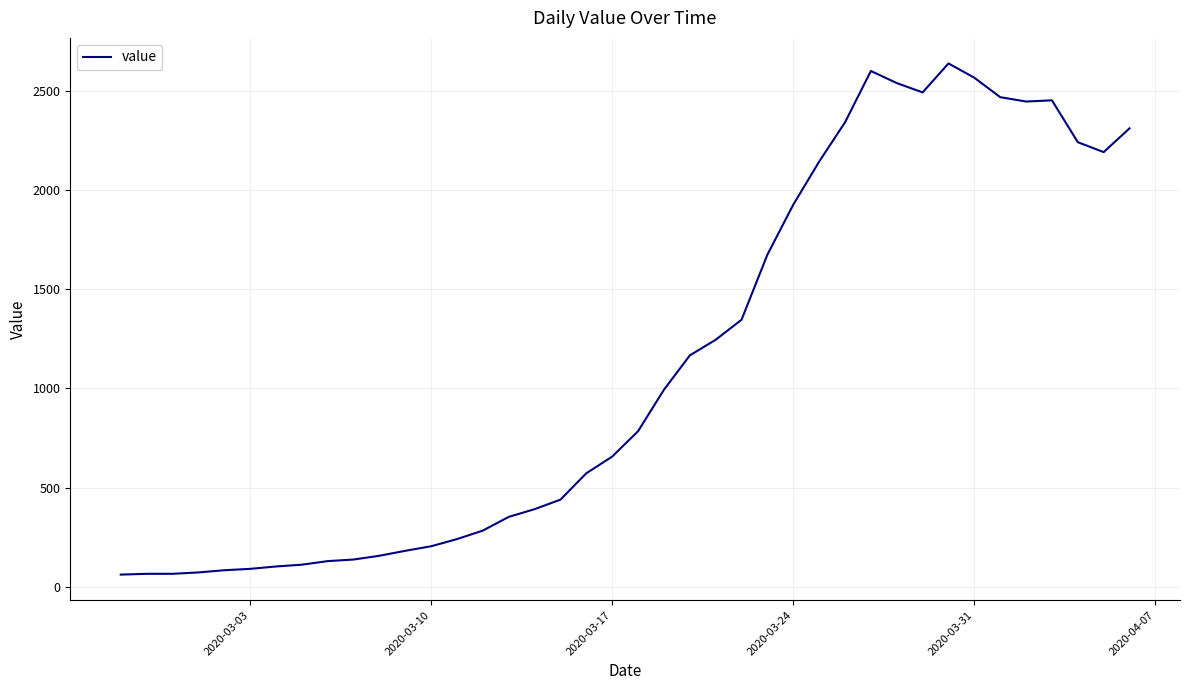

What is the maximum value shown in the chart?

2638